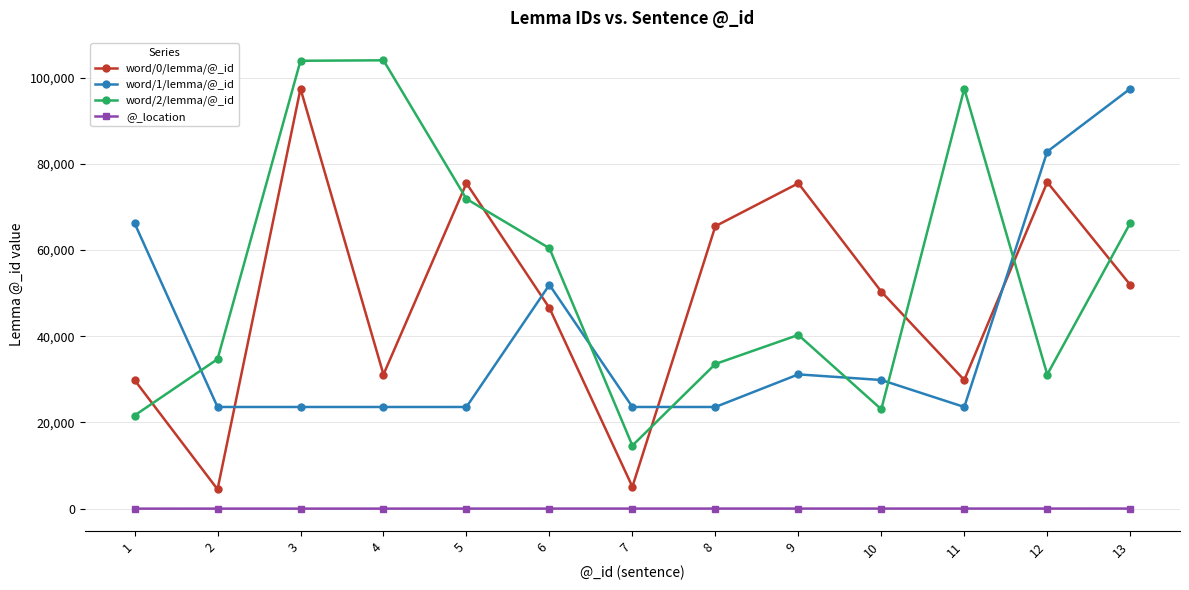

True or false: word/2/lemma/@_id has more than 1 interior local peaks.

True